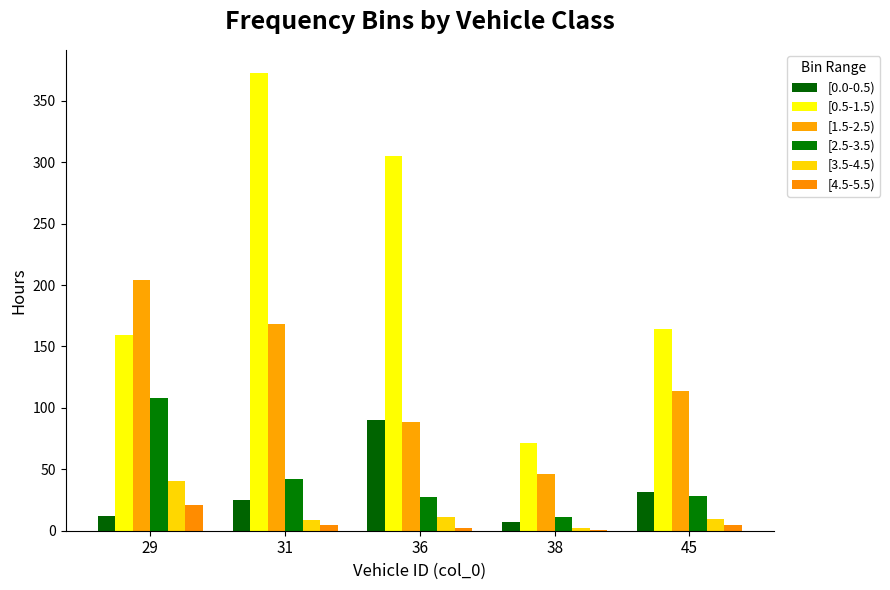

Which category has the highest value in the [1.5-2.5) series?

29